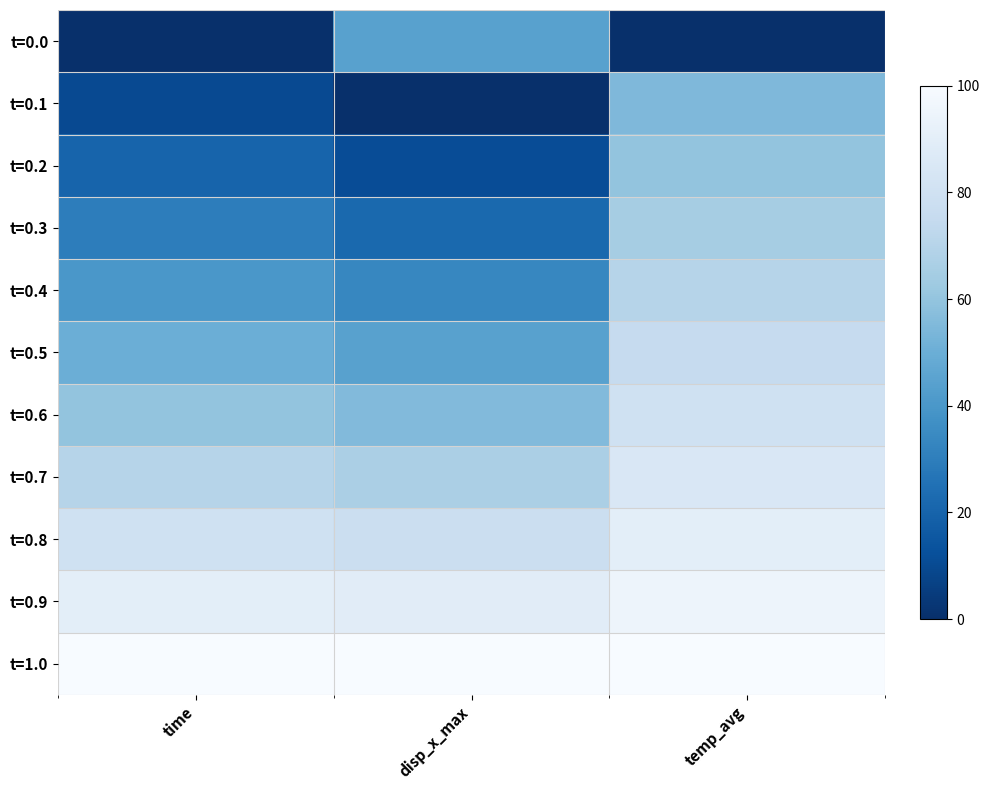

Reading left to right, list all the values displayed in this chart.

t=0.0: time=0.0	disp_x_max=44.4	temp_avg=0.0
t=0.1: time=10.0	disp_x_max=0.0	temp_avg=55.0
t=0.2: time=20.0	disp_x_max=11.1	temp_avg=60.0
t=0.3: time=30.0	disp_x_max=22.2	temp_avg=65.0
t=0.4: time=40.0	disp_x_max=33.3	temp_avg=70.0
t=0.5: time=50.0	disp_x_max=44.4	temp_avg=75.0
t=0.6: time=60.0	disp_x_max=55.6	temp_avg=80.0
t=0.7: time=70.0	disp_x_max=66.7	temp_avg=85.0
t=0.8: time=80.0	disp_x_max=77.8	temp_avg=90.0
t=0.9: time=90.0	disp_x_max=88.9	temp_avg=95.0
t=1.0: time=100.0	disp_x_max=100.0	temp_avg=100.0